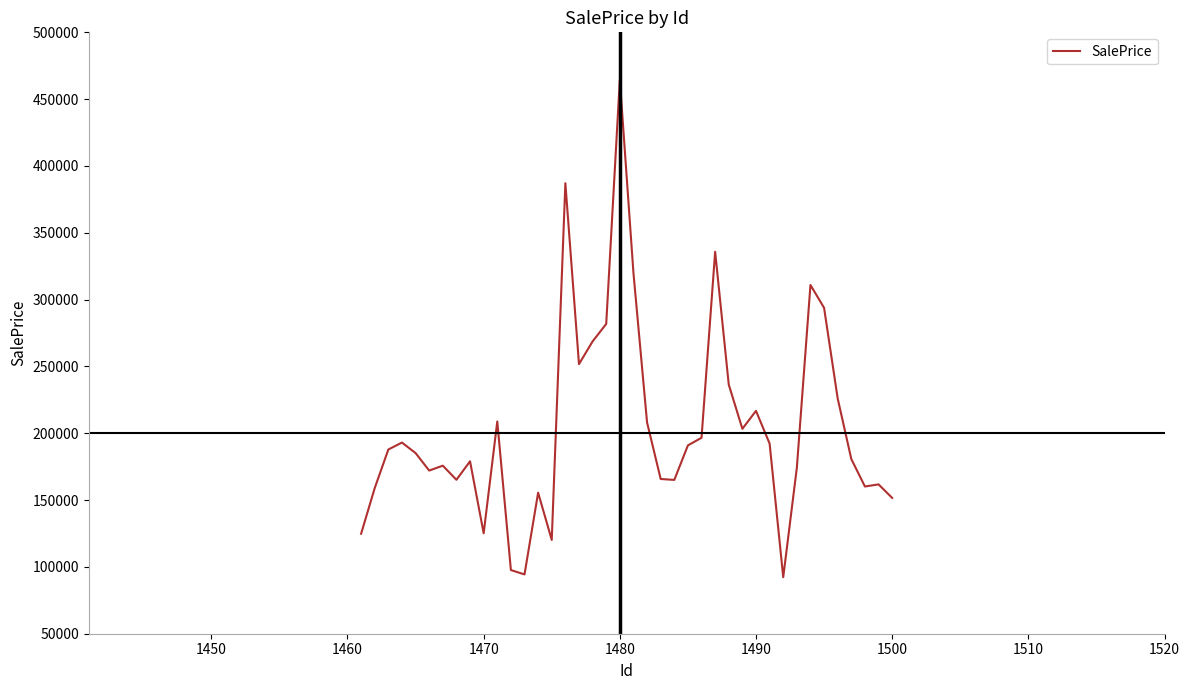

What is the difference between the maximum and minimum values?

372256